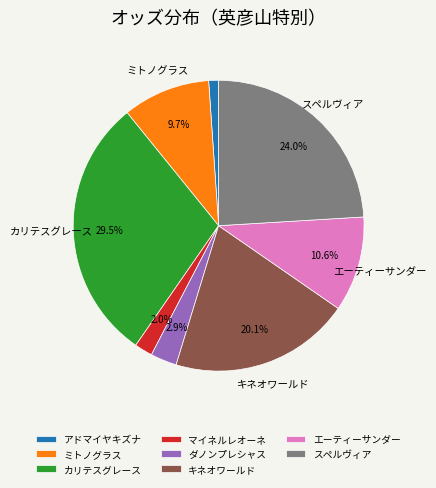

Does any single category account for the majority?

No